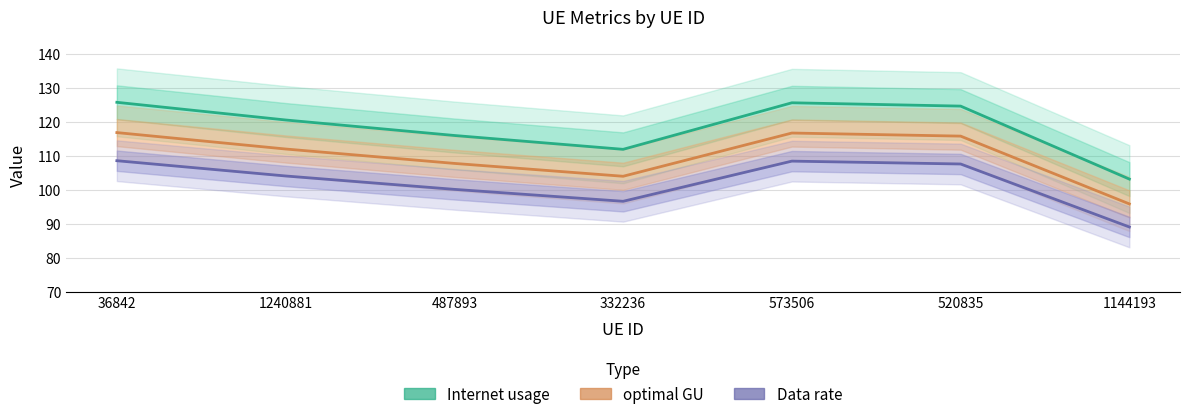

What position from the left is 1144193?

7